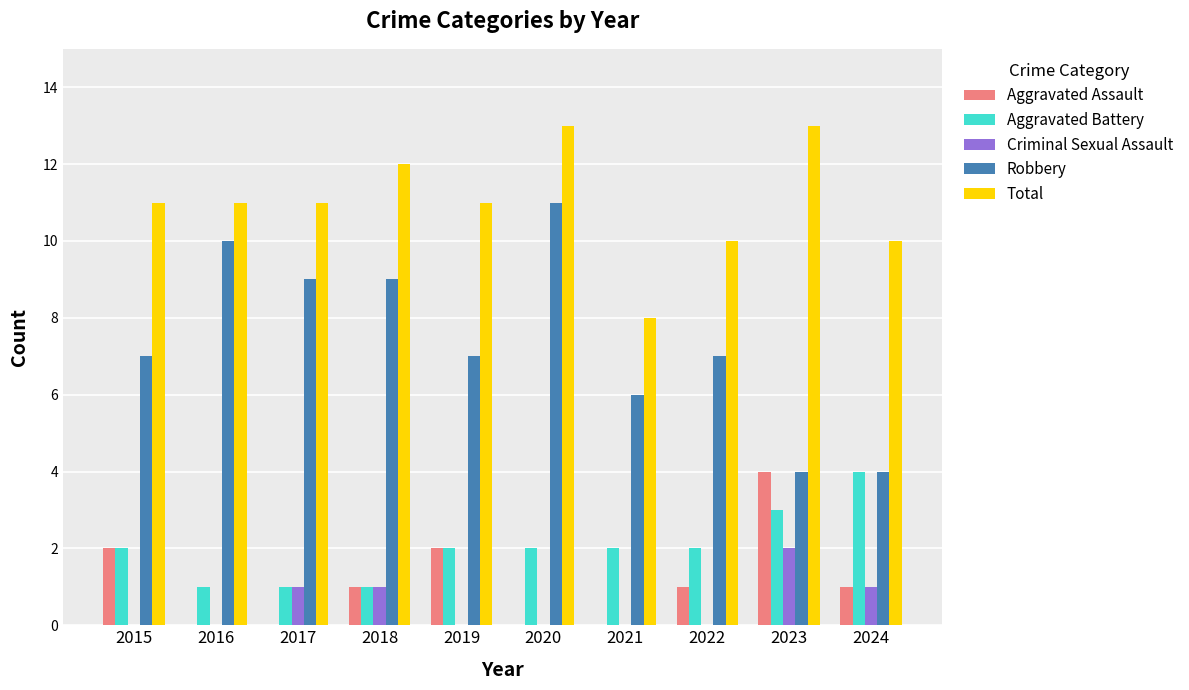

Is the value of Total at 2020 greater than the value of Robbery at 2017?

Yes